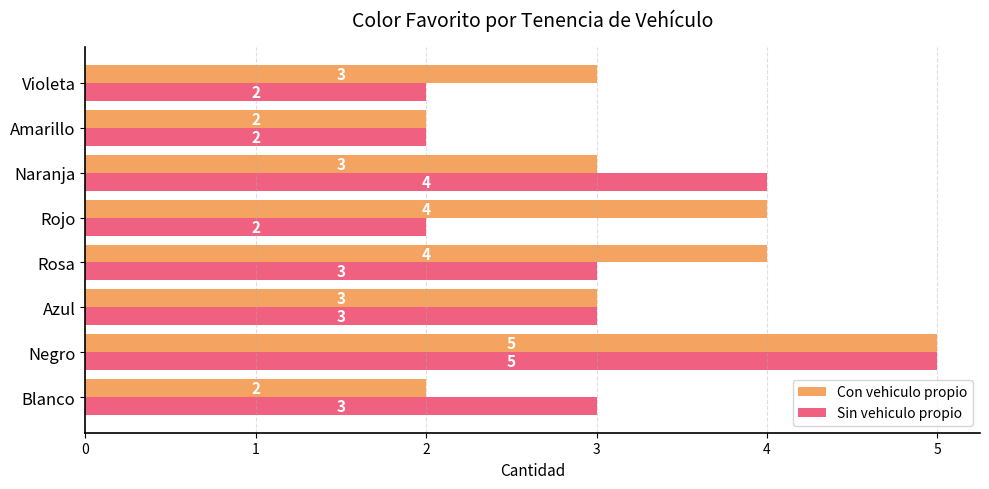

Which series has the largest total across all categories?

Con vehiculo propio